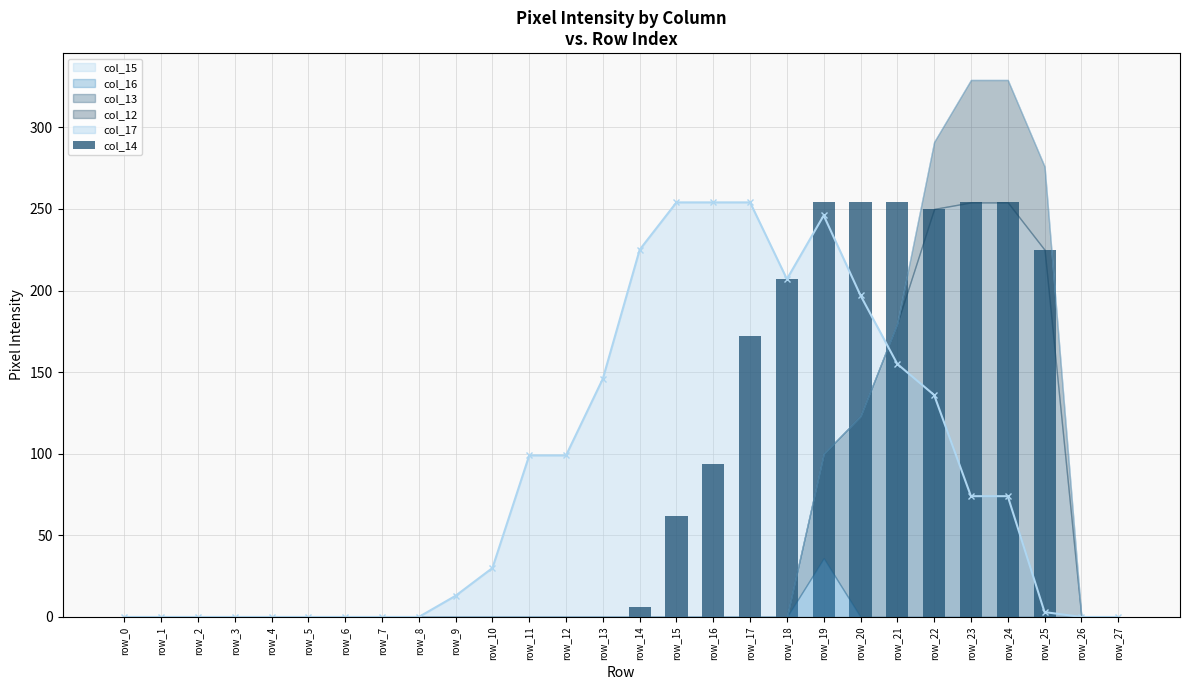

What is the difference between the maximum and minimum values?

254